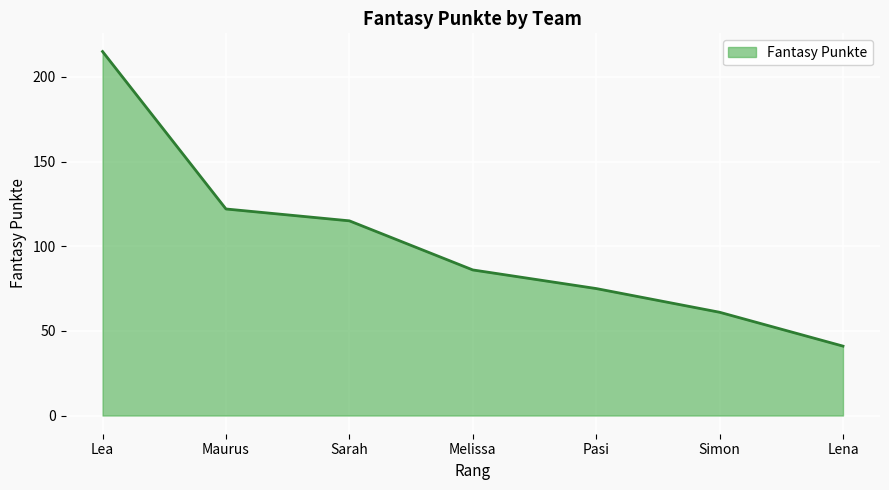

Reading left to right, extract all data points from this chart.

Lea=215	Maurus=122	Sarah=115	Melissa=86	Pasi=75	Simon=61	Lena=41